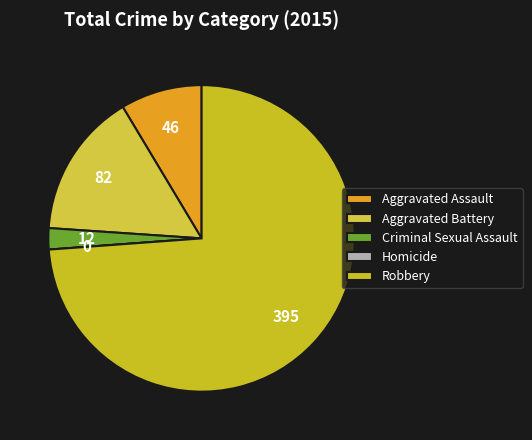

Count the number of slices in the pie.

5